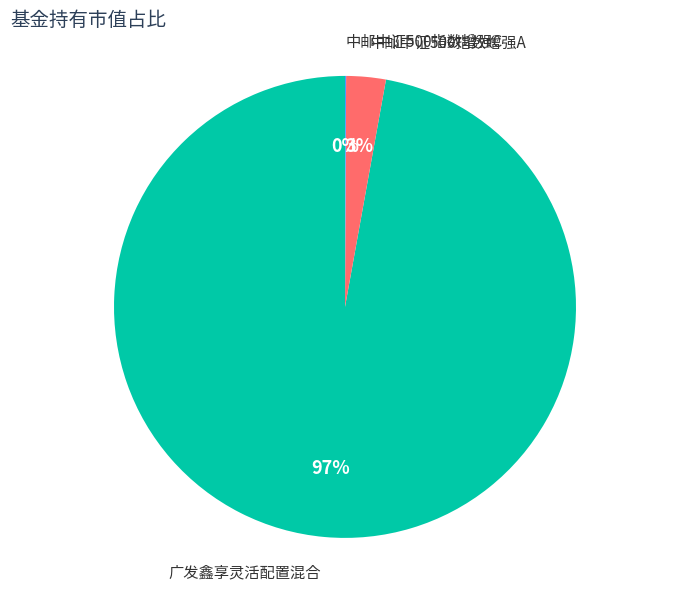

To the nearest percent, what is the average slice percentage?

33%